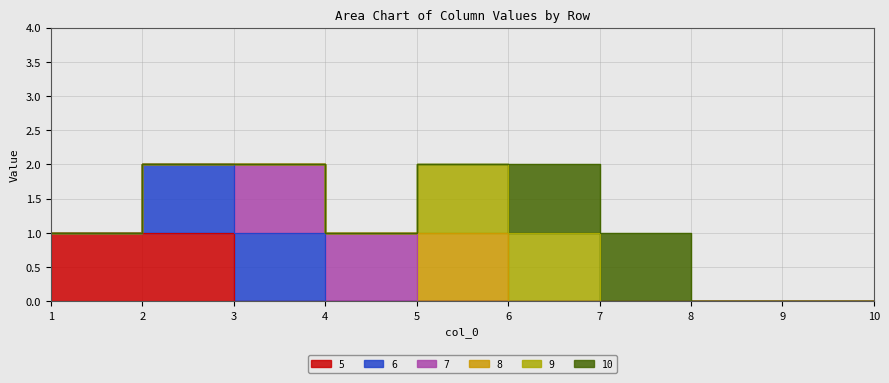

How many positive values does the 7 series have?

2